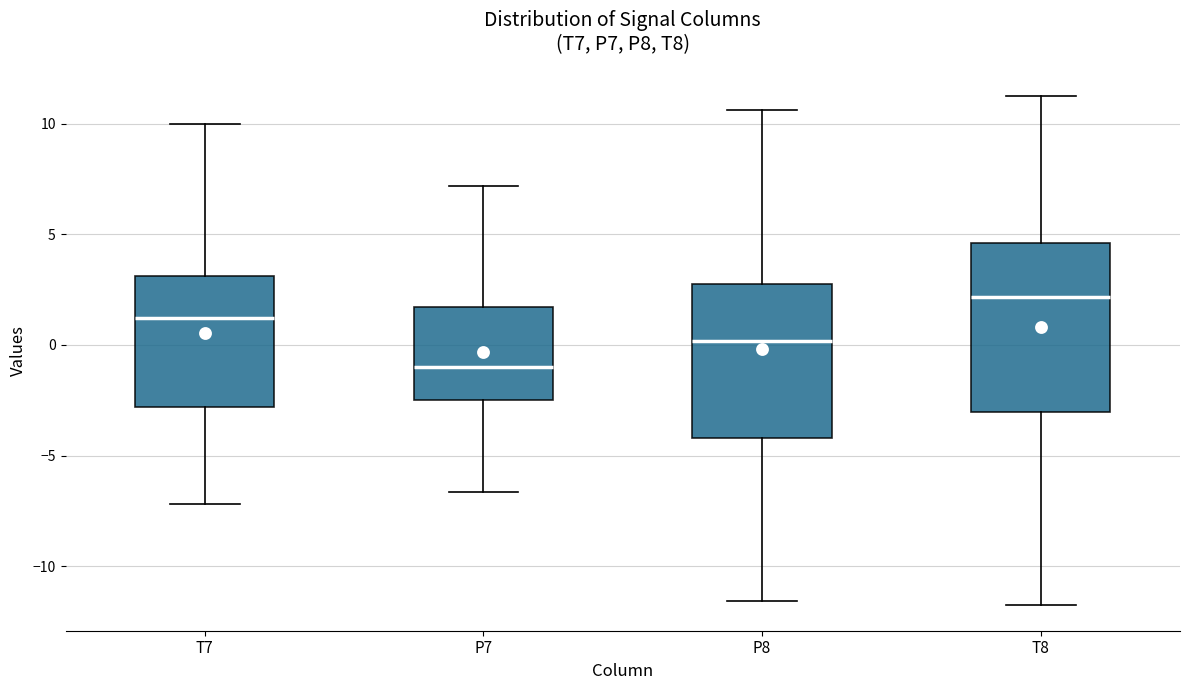

Which box is the tallest, from its lower edge to its upper edge?

T8